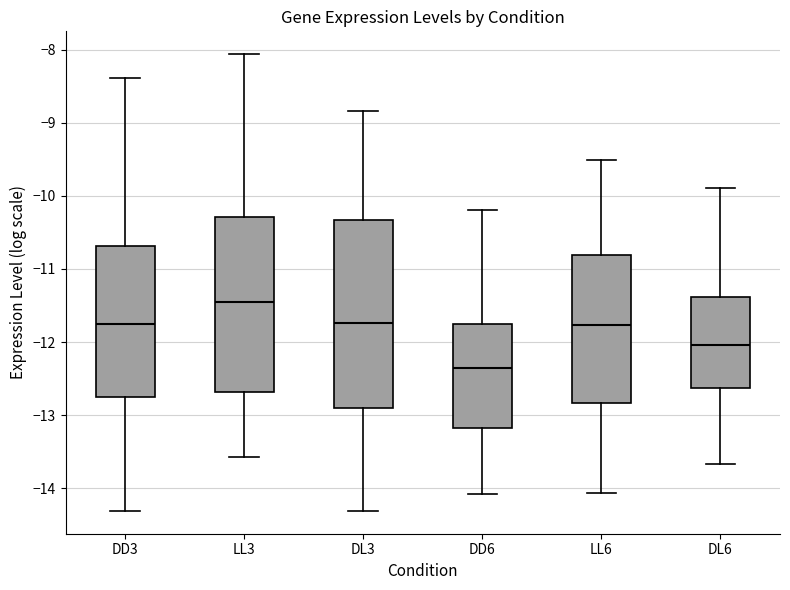

Comparing the boxes themselves (not the whiskers), which one is the tallest?

DL3